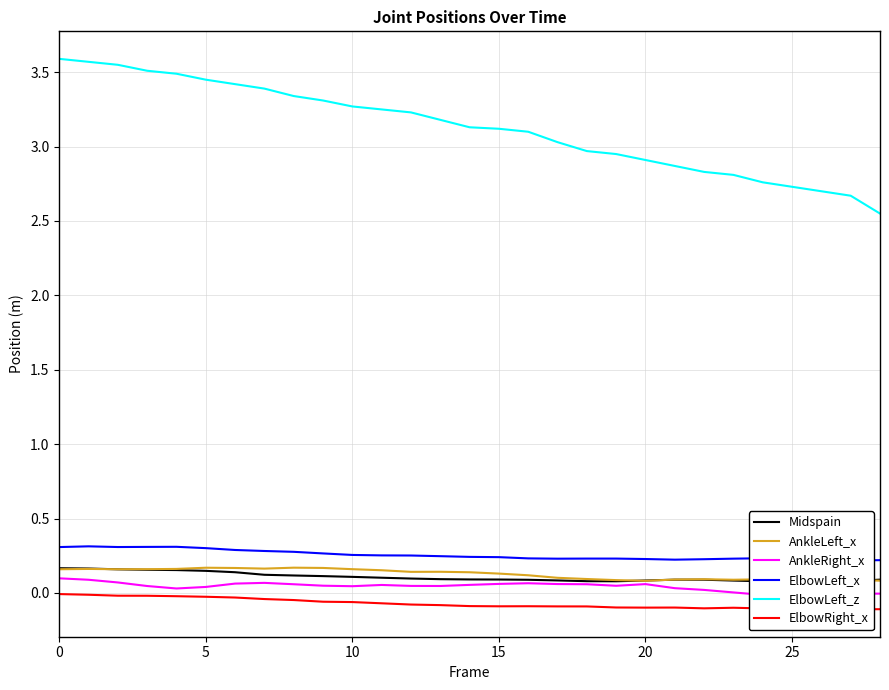

Which label corresponds to the smallest value in the chart?

26